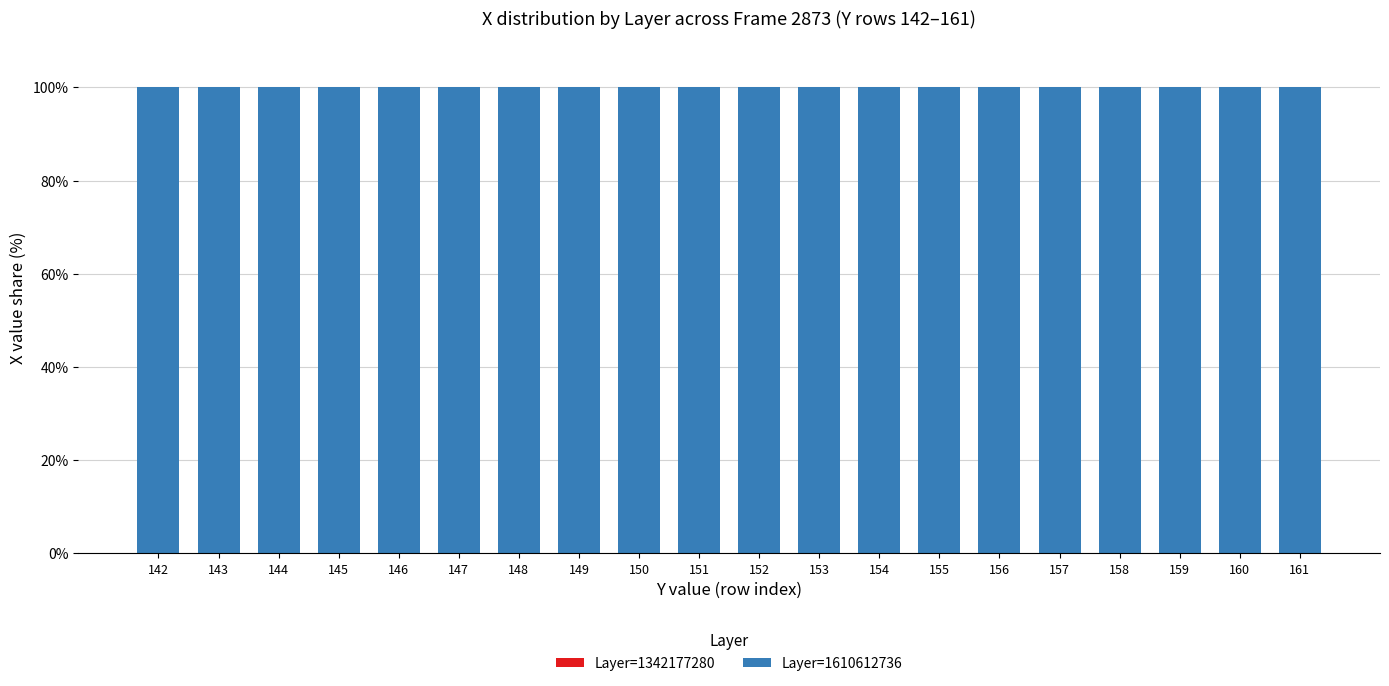

How many groups of bars are there?

20